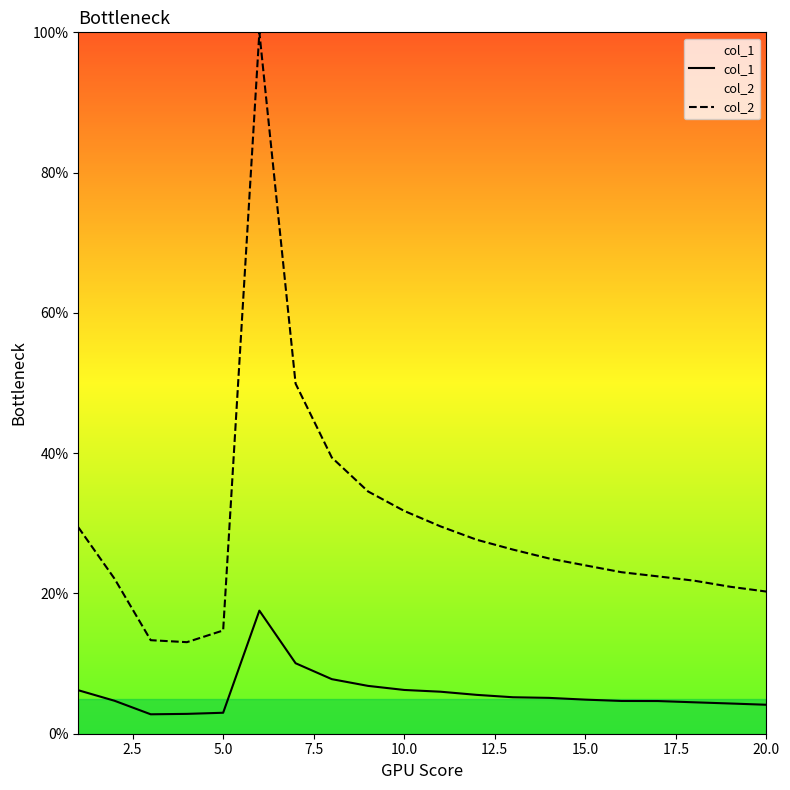

Does the chart have visible grid lines?

No